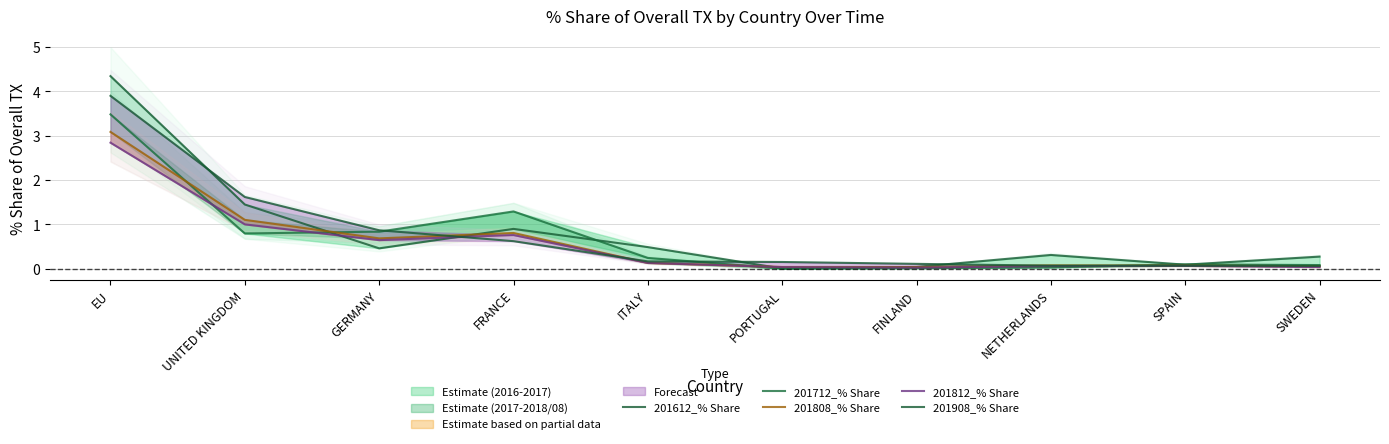

Which series changed the most between EU and FINLAND?

201612_% Share